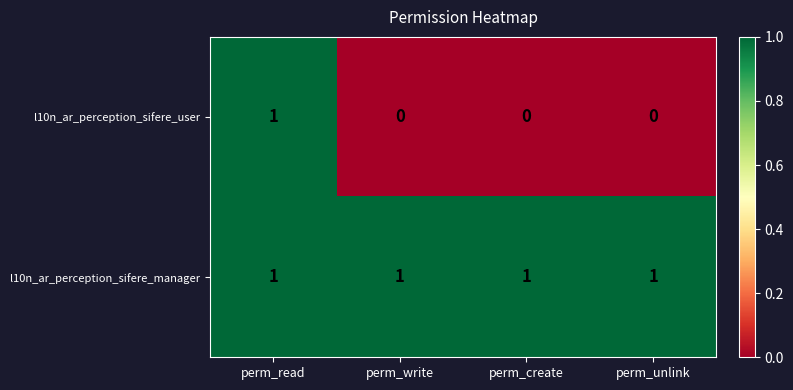

Reading right to left, what are all the values shown in this chart?

l10n_ar_perception_sifere_user: 0	0	0	1
l10n_ar_perception_sifere_manager: 1	1	1	1